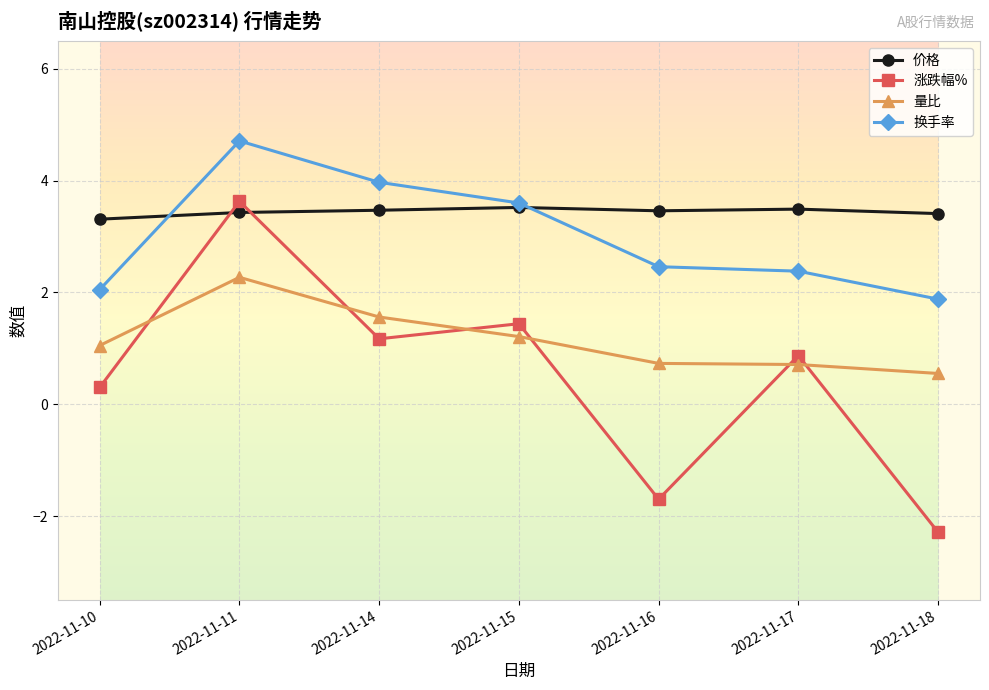

What is the sum of all 换手率 values?

21.1